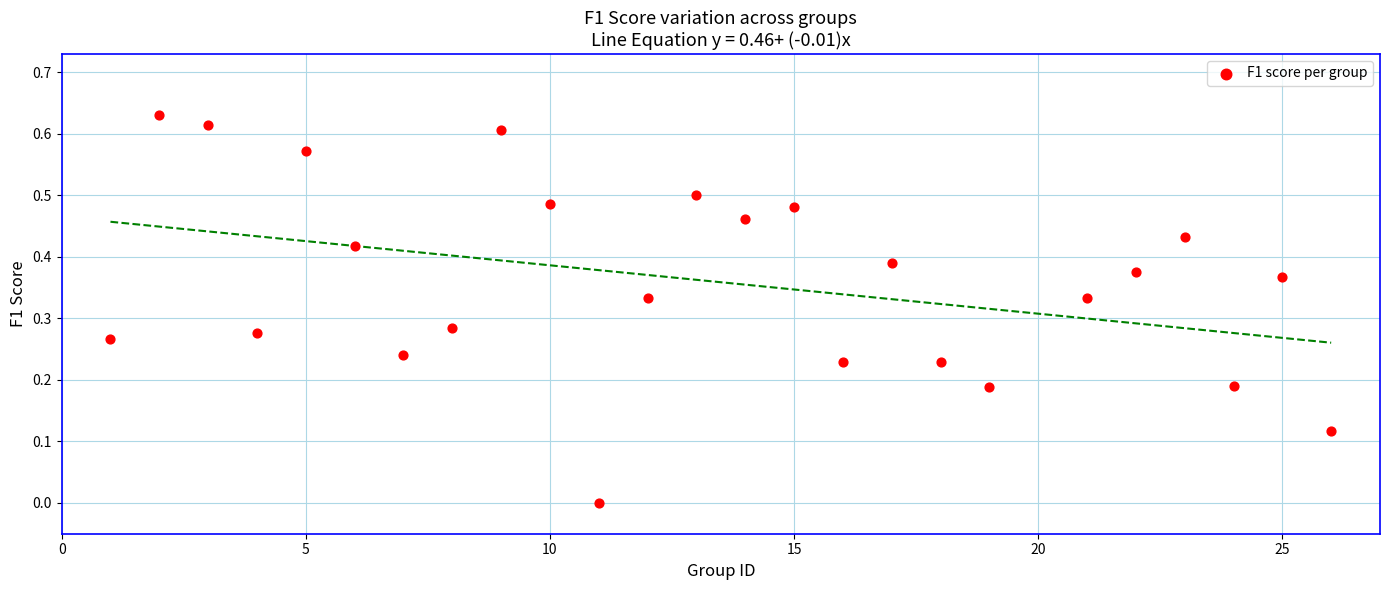

What is the range of X values (max minus min)?

25.0